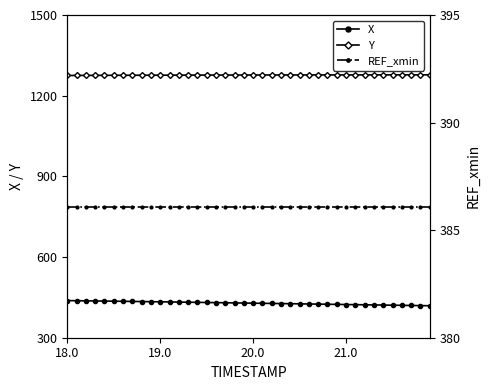

Which series has the widest spread of values?

X